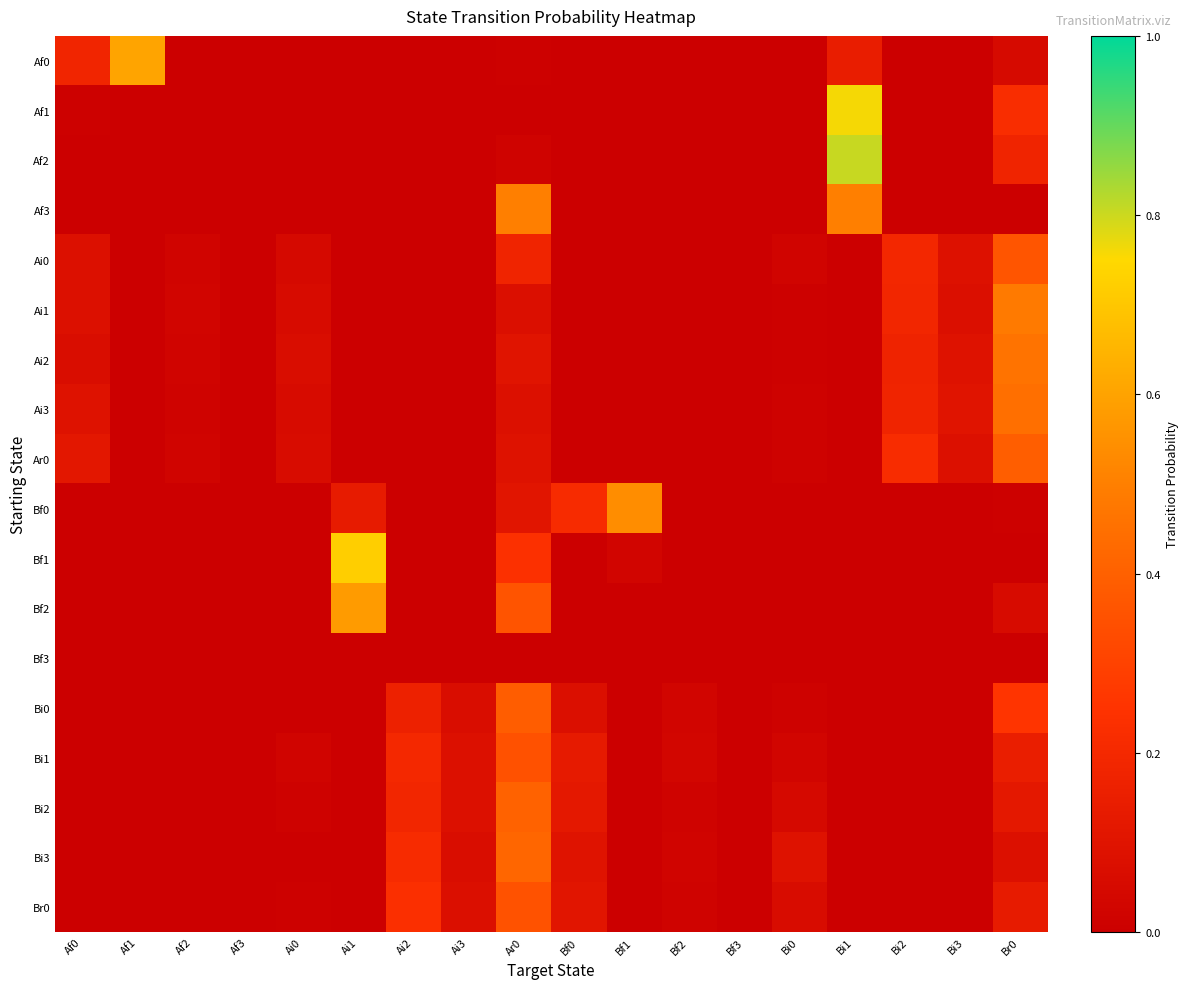

Reading right to left, what are all the values shown in this chart?

Af0: Br0=0.1	Bi3=0.0	Bi2=0.0	Bi1=0.1	Bi0=0.0	Bf3=0.0	Bf2=0.0	Bf1=0.0	Bf0=0.0	Ar0=0.0	Ai3=0.0	Ai2=0.0	Ai1=0.0	Ai0=0.0	Af3=0.0	Af2=0.0	Af1=0.6	Af0=0.2
Af1: Br0=0.2	Bi3=0.0	Bi2=0.0	Bi1=0.8	Bi0=0.0	Bf3=0.0	Bf2=0.0	Bf1=0.0	Bf0=0.0	Ar0=0.0	Ai3=0.0	Ai2=0.0	Ai1=0.0	Ai0=0.0	Af3=0.0	Af2=0.0	Af1=0.0	Af0=0.0
Af2: Br0=0.2	Bi3=0.0	Bi2=0.0	Bi1=0.8	Bi0=0.0	Bf3=0.0	Bf2=0.0	Bf1=0.0	Bf0=0.0	Ar0=0.0	Ai3=0.0	Ai2=0.0	Ai1=0.0	Ai0=0.0	Af3=0.0	Af2=0.0	Af1=0.0	Af0=0.0
Af3: Br0=0.0	Bi3=0.0	Bi2=0.0	Bi1=0.5	Bi0=0.0	Bf3=0.0	Bf2=0.0	Bf1=0.0	Bf0=0.0	Ar0=0.5	Ai3=0.0	Ai2=0.0	Ai1=0.0	Ai0=0.0	Af3=0.0	Af2=0.0	Af1=0.0	Af0=0.0
Ai0: Br0=0.4	Bi3=0.1	Bi2=0.2	Bi1=0.0	Bi0=0.0	Bf3=0.0	Bf2=0.0	Bf1=0.0	Bf0=0.0	Ar0=0.2	Ai3=0.0	Ai2=0.0	Ai1=0.0	Ai0=0.0	Af3=0.0	Af2=0.0	Af1=0.0	Af0=0.1
Ai1: Br0=0.5	Bi3=0.1	Bi2=0.2	Bi1=0.0	Bi0=0.0	Bf3=0.0	Bf2=0.0	Bf1=0.0	Bf0=0.0	Ar0=0.1	Ai3=0.0	Ai2=0.0	Ai1=0.0	Ai0=0.1	Af3=0.0	Af2=0.0	Af1=0.0	Af0=0.1
Ai2: Br0=0.5	Bi3=0.1	Bi2=0.2	Bi1=0.0	Bi0=0.0	Bf3=0.0	Bf2=0.0	Bf1=0.0	Bf0=0.0	Ar0=0.1	Ai3=0.0	Ai2=0.0	Ai1=0.0	Ai0=0.1	Af3=0.0	Af2=0.0	Af1=0.0	Af0=0.1
Ai3: Br0=0.4	Bi3=0.1	Bi2=0.2	Bi1=0.0	Bi0=0.0	Bf3=0.0	Bf2=0.0	Bf1=0.0	Bf0=0.0	Ar0=0.1	Ai3=0.0	Ai2=0.0	Ai1=0.0	Ai0=0.1	Af3=0.0	Af2=0.0	Af1=0.0	Af0=0.1
Ar0: Br0=0.4	Bi3=0.1	Bi2=0.2	Bi1=0.0	Bi0=0.0	Bf3=0.0	Bf2=0.0	Bf1=0.0	Bf0=0.0	Ar0=0.1	Ai3=0.0	Ai2=0.0	Ai1=0.0	Ai0=0.1	Af3=0.0	Af2=0.0	Af1=0.0	Af0=0.1
Bf0: Br0=0.0	Bi3=0.0	Bi2=0.0	Bi1=0.0	Bi0=0.0	Bf3=0.0	Bf2=0.0	Bf1=0.5	Bf0=0.2	Ar0=0.1	Ai3=0.0	Ai2=0.0	Ai1=0.1	Ai0=0.0	Af3=0.0	Af2=0.0	Af1=0.0	Af0=0.0
Bf1: Br0=0.0	Bi3=0.0	Bi2=0.0	Bi1=0.0	Bi0=0.0	Bf3=0.0	Bf2=0.0	Bf1=0.0	Bf0=0.0	Ar0=0.2	Ai3=0.0	Ai2=0.0	Ai1=0.7	Ai0=0.0	Af3=0.0	Af2=0.0	Af1=0.0	Af0=0.0
Bf2: Br0=0.1	Bi3=0.0	Bi2=0.0	Bi1=0.0	Bi0=0.0	Bf3=0.0	Bf2=0.0	Bf1=0.0	Bf0=0.0	Ar0=0.4	Ai3=0.0	Ai2=0.0	Ai1=0.6	Ai0=0.0	Af3=0.0	Af2=0.0	Af1=0.0	Af0=0.0
Bf3: Br0=0.0	Bi3=0.0	Bi2=0.0	Bi1=0.0	Bi0=0.0	Bf3=0.0	Bf2=0.0	Bf1=0.0	Bf0=0.0	Ar0=0.0	Ai3=0.0	Ai2=0.0	Ai1=0.0	Ai0=0.0	Af3=0.0	Af2=0.0	Af1=0.0	Af0=0.0
Bi0: Br0=0.3	Bi3=0.0	Bi2=0.0	Bi1=0.0	Bi0=0.0	Bf3=0.0	Bf2=0.0	Bf1=0.0	Bf0=0.1	Ar0=0.4	Ai3=0.1	Ai2=0.2	Ai1=0.0	Ai0=0.0	Af3=0.0	Af2=0.0	Af1=0.0	Af0=0.0
Bi1: Br0=0.2	Bi3=0.0	Bi2=0.0	Bi1=0.0	Bi0=0.0	Bf3=0.0	Bf2=0.0	Bf1=0.0	Bf0=0.1	Ar0=0.4	Ai3=0.1	Ai2=0.2	Ai1=0.0	Ai0=0.0	Af3=0.0	Af2=0.0	Af1=0.0	Af0=0.0
Bi2: Br0=0.1	Bi3=0.0	Bi2=0.0	Bi1=0.0	Bi0=0.1	Bf3=0.0	Bf2=0.0	Bf1=0.0	Bf0=0.1	Ar0=0.4	Ai3=0.1	Ai2=0.2	Ai1=0.0	Ai0=0.0	Af3=0.0	Af2=0.0	Af1=0.0	Af0=0.0
Bi3: Br0=0.1	Bi3=0.0	Bi2=0.0	Bi1=0.0	Bi0=0.1	Bf3=0.0	Bf2=0.0	Bf1=0.0	Bf0=0.1	Ar0=0.4	Ai3=0.1	Ai2=0.2	Ai1=0.0	Ai0=0.0	Af3=0.0	Af2=0.0	Af1=0.0	Af0=0.0
Br0: Br0=0.1	Bi3=0.0	Bi2=0.0	Bi1=0.0	Bi0=0.1	Bf3=0.0	Bf2=0.0	Bf1=0.0	Bf0=0.1	Ar0=0.4	Ai3=0.1	Ai2=0.2	Ai1=0.0	Ai0=0.0	Af3=0.0	Af2=0.0	Af1=0.0	Af0=0.0